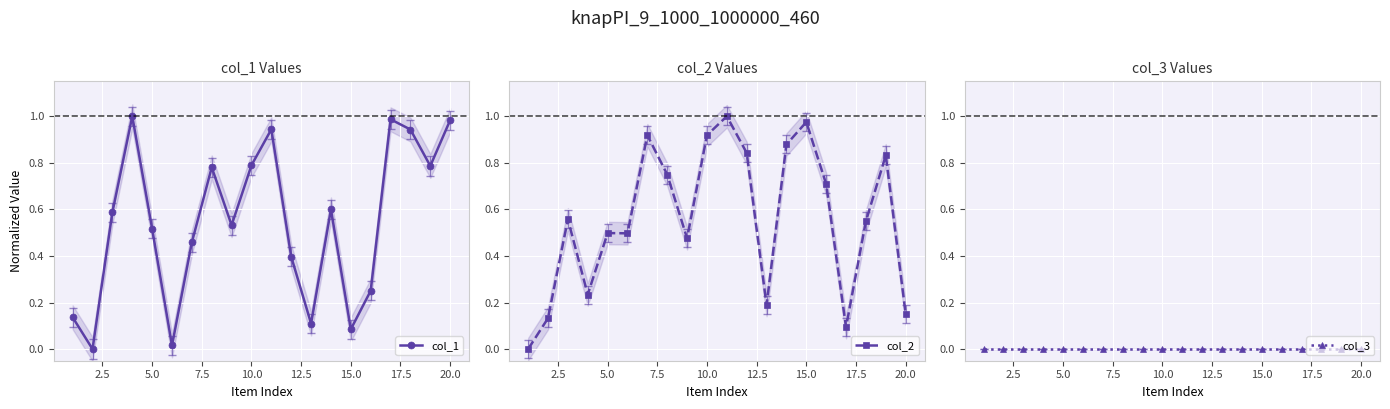

How many distinct data groups are displayed?

3